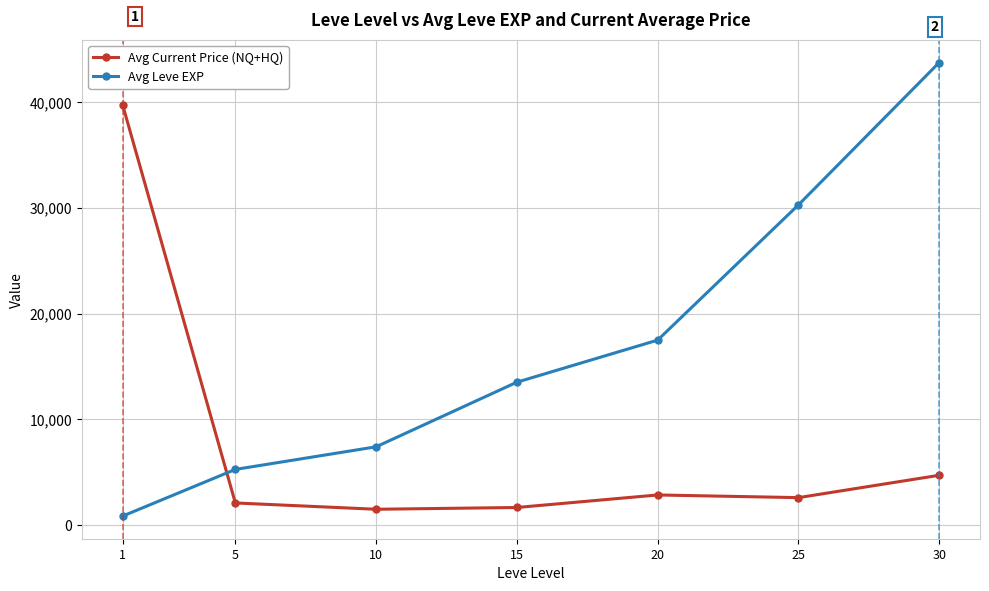

Which series has the widest spread of values?

Avg Leve EXP